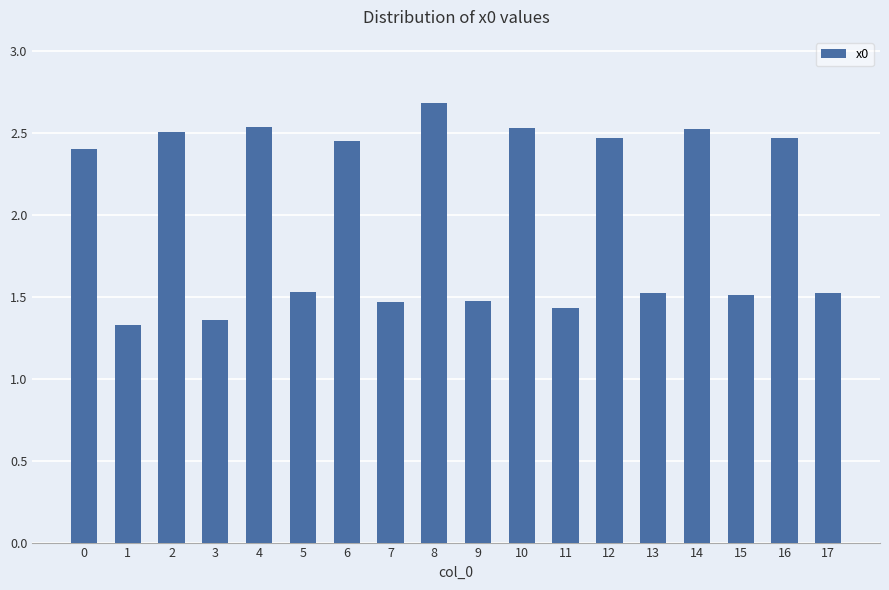

What is the value of the 9th bar from the left?

2.7